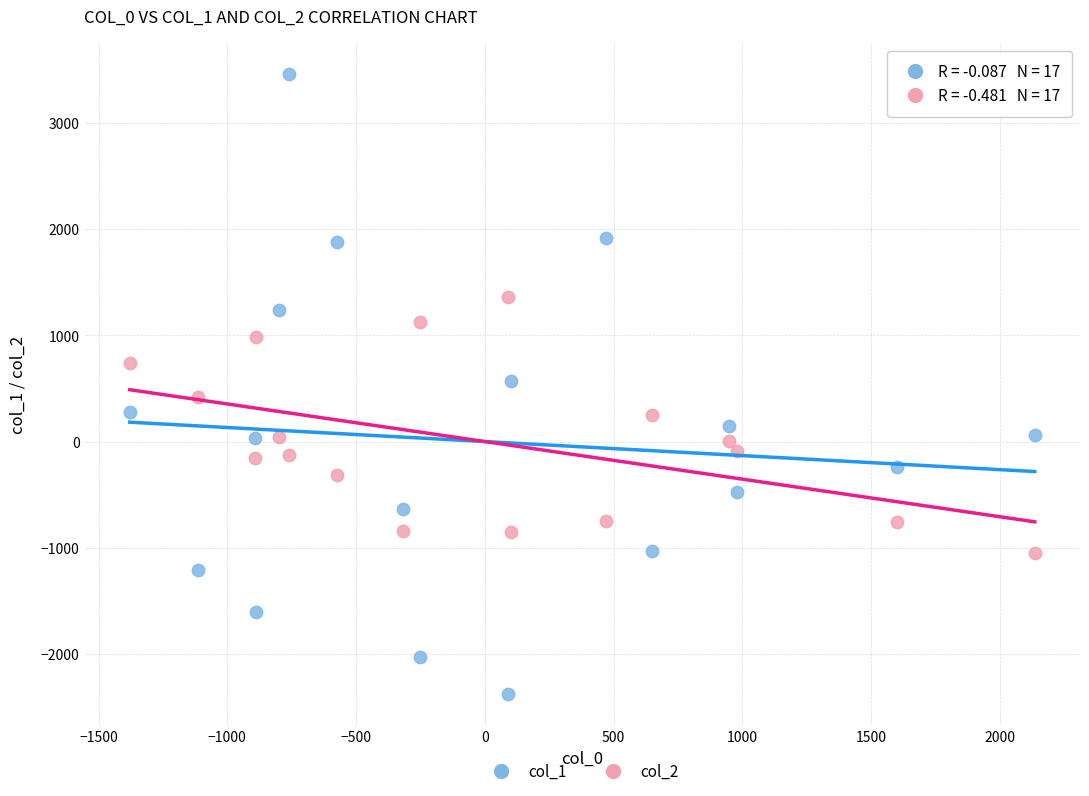

Across all data points, what is the range of X values (max minus min)?

3514.1